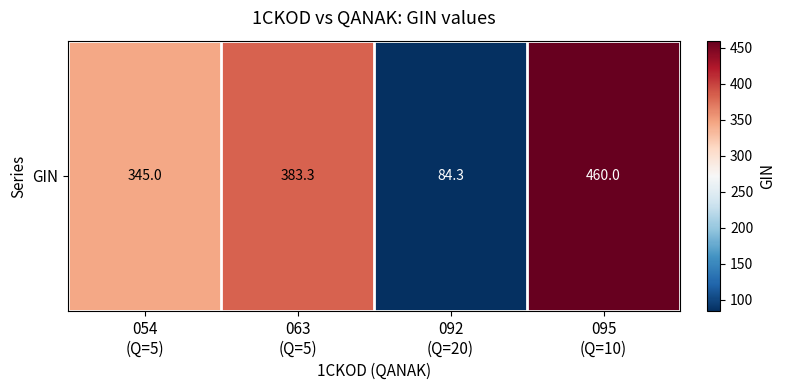

Rank the categories by value from lowest to highest.

092
(Q=20), 054
(Q=5), 063
(Q=5), 095
(Q=10)